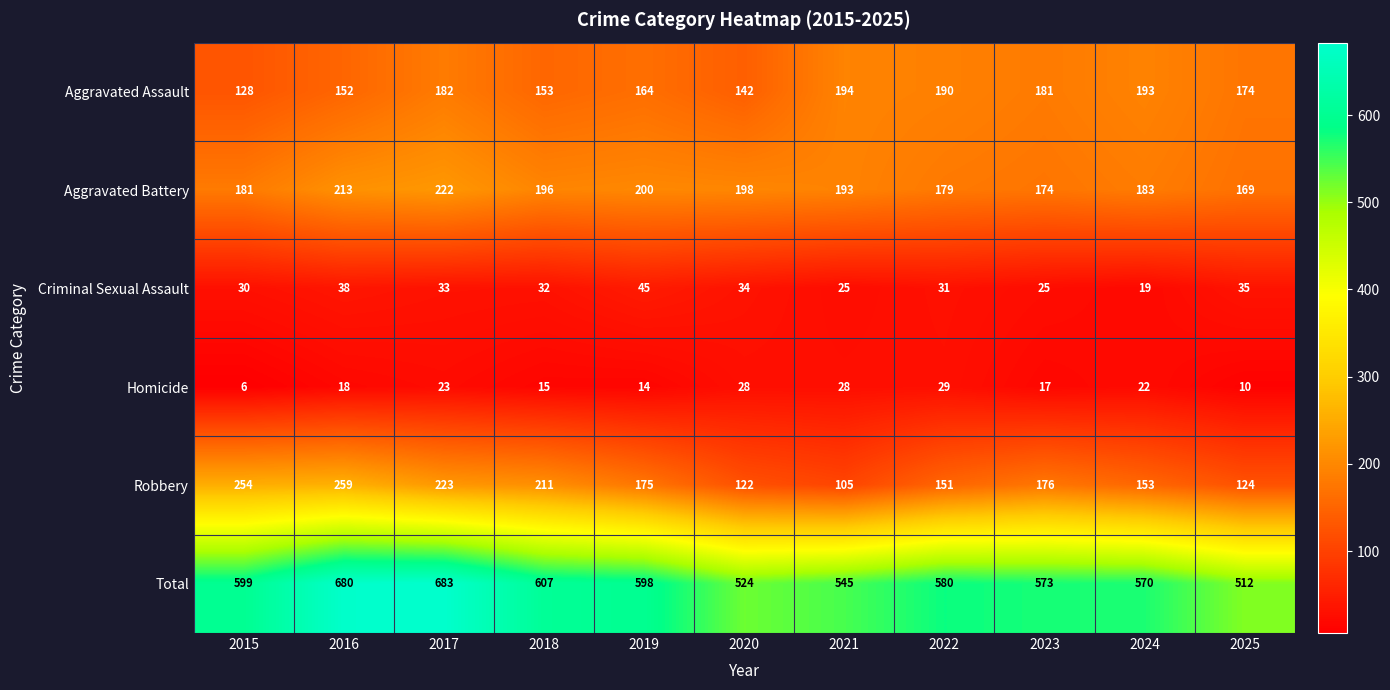

Which series has the largest range (max minus min)?

Total